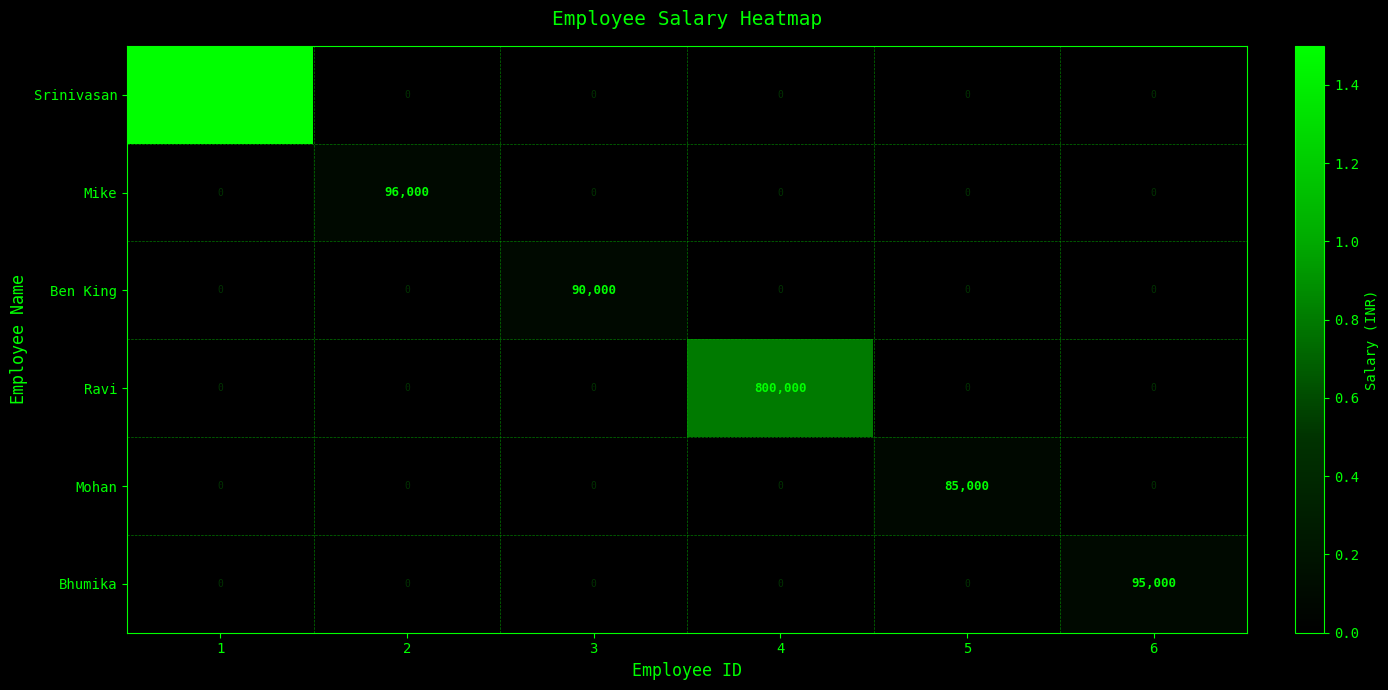

Which series changed the most between 3 and 5?

Ben King